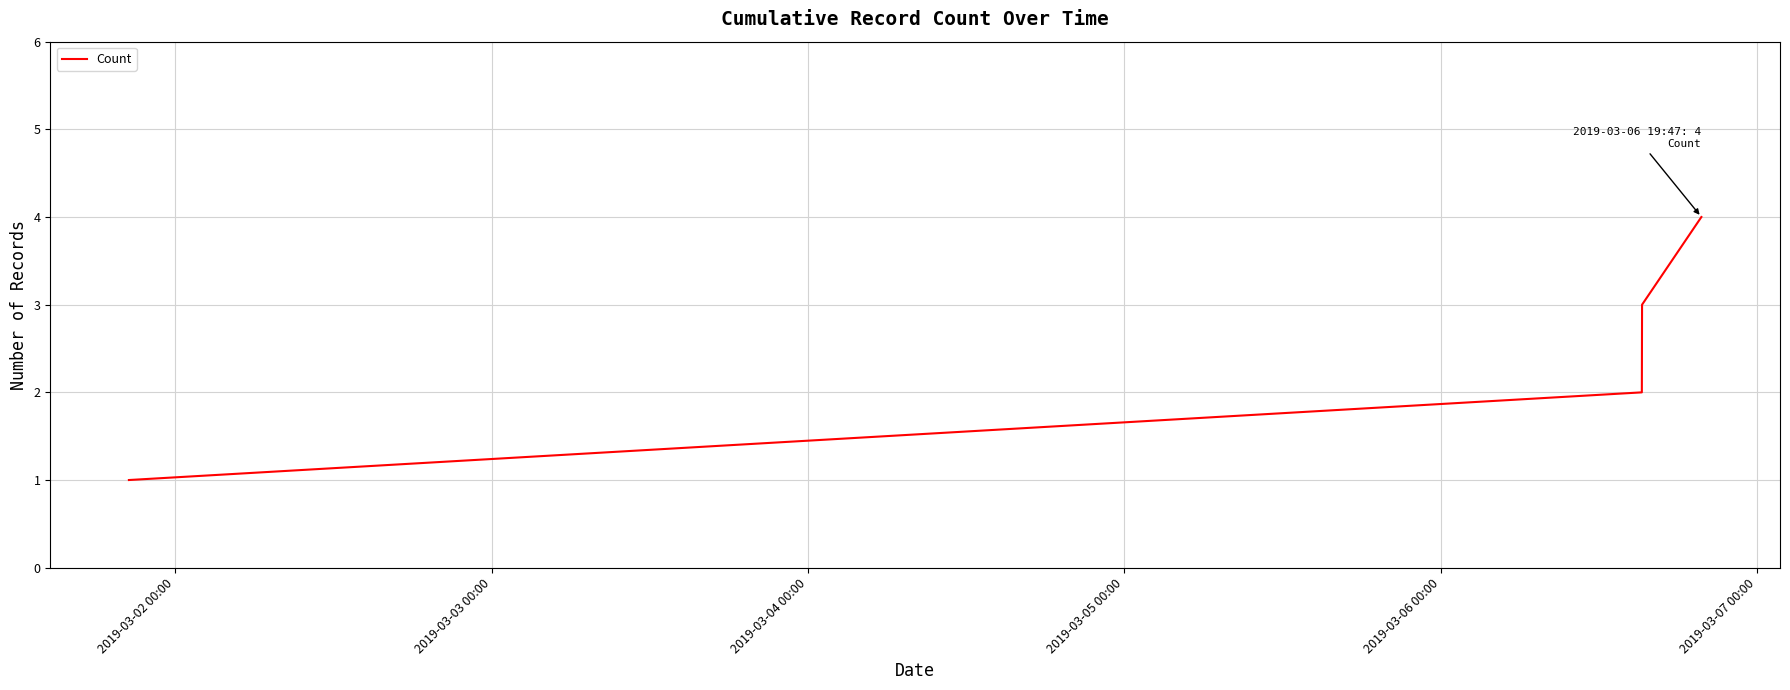

What is the maximum value shown in the chart?

4